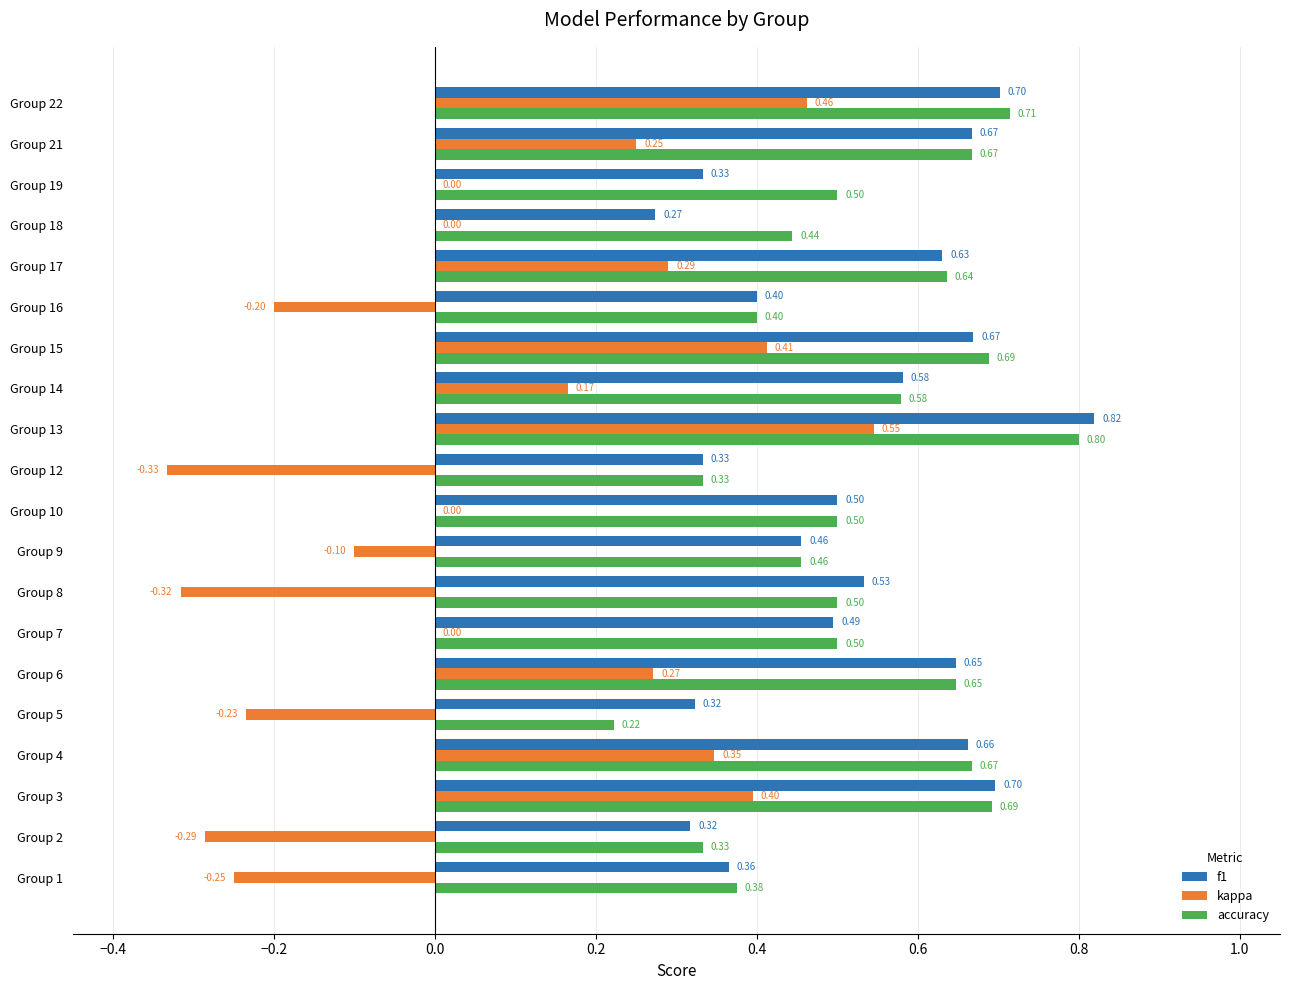

Which series changed the most between Group 1 and Group 9?

kappa